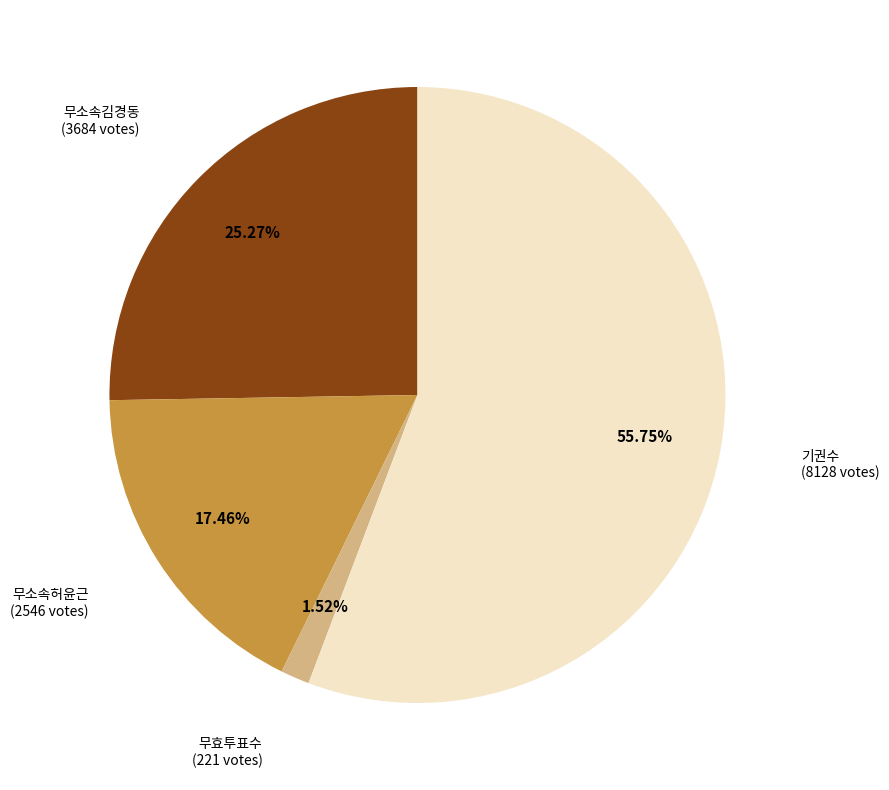

Is there a majority slice in this chart?

Yes